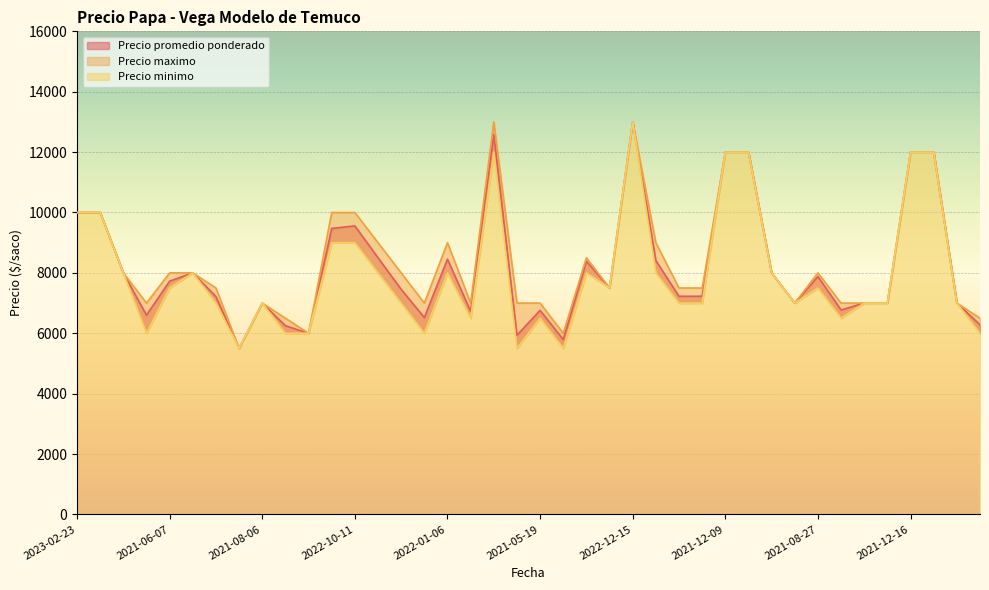

How many categories are shown in the chart?

40